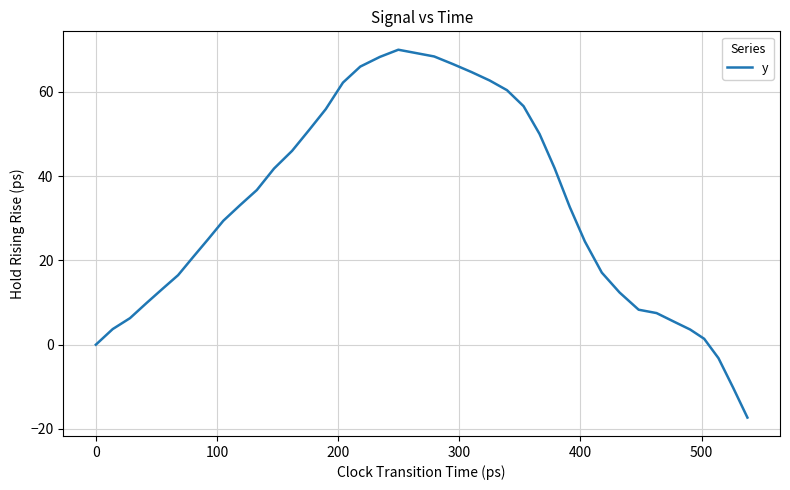

What is the greatest value displayed?

70.0